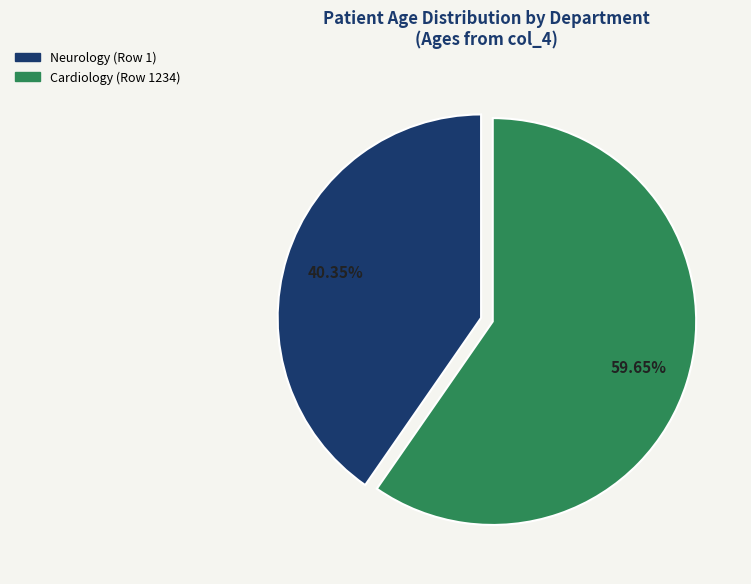

To the nearest percent, what percentage of the pie is Neurology (Row 1)?

40%